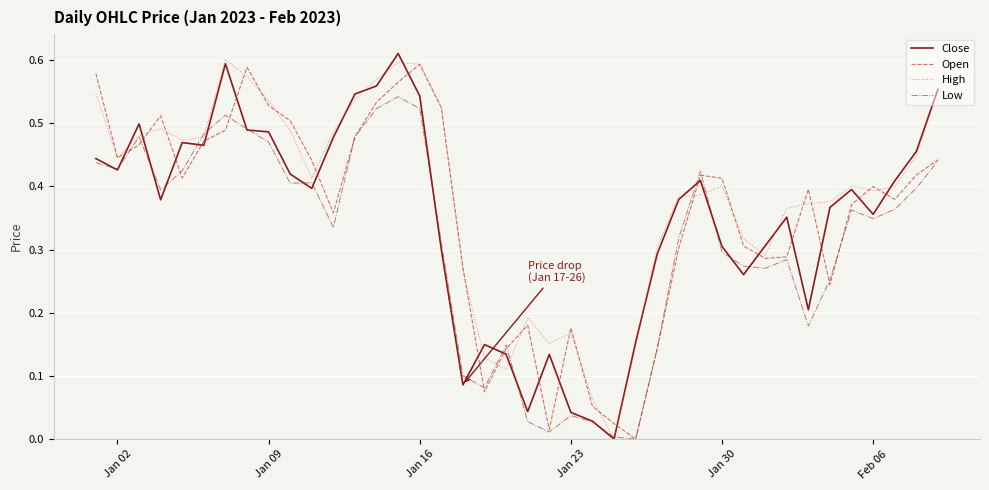

Which series has the largest total across all categories?

High